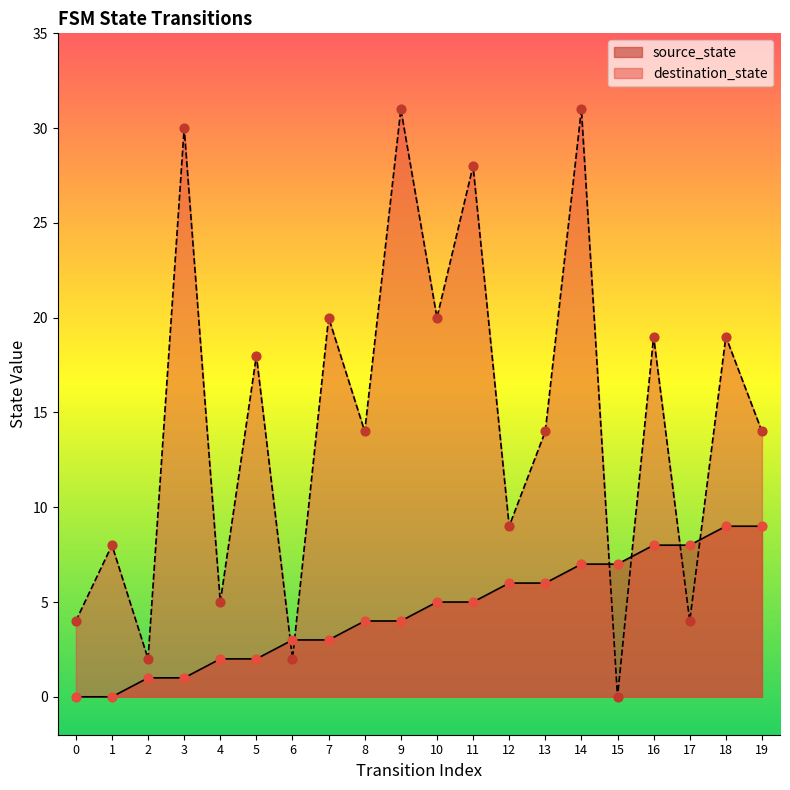

Which series has the largest Y range (max minus min)?

destination_state